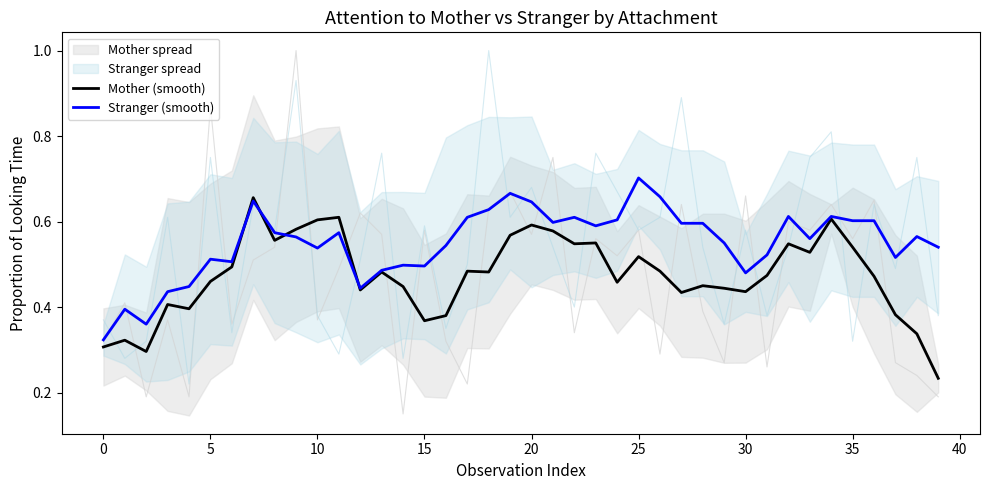

True or false: Mother (smooth) has a value of 0.2 at 30.

False